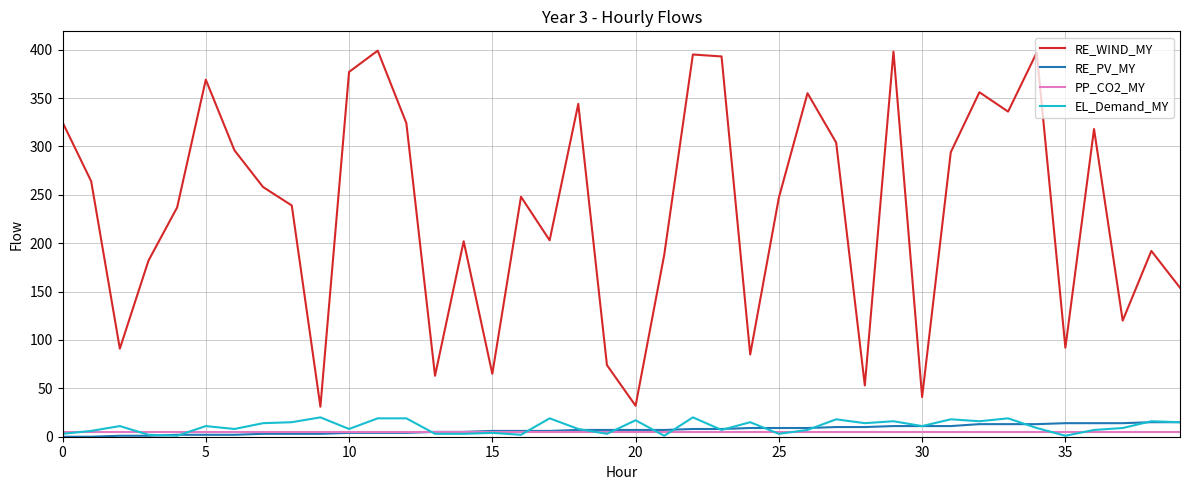

What is the minimum value for PP_CO2_MY?

5